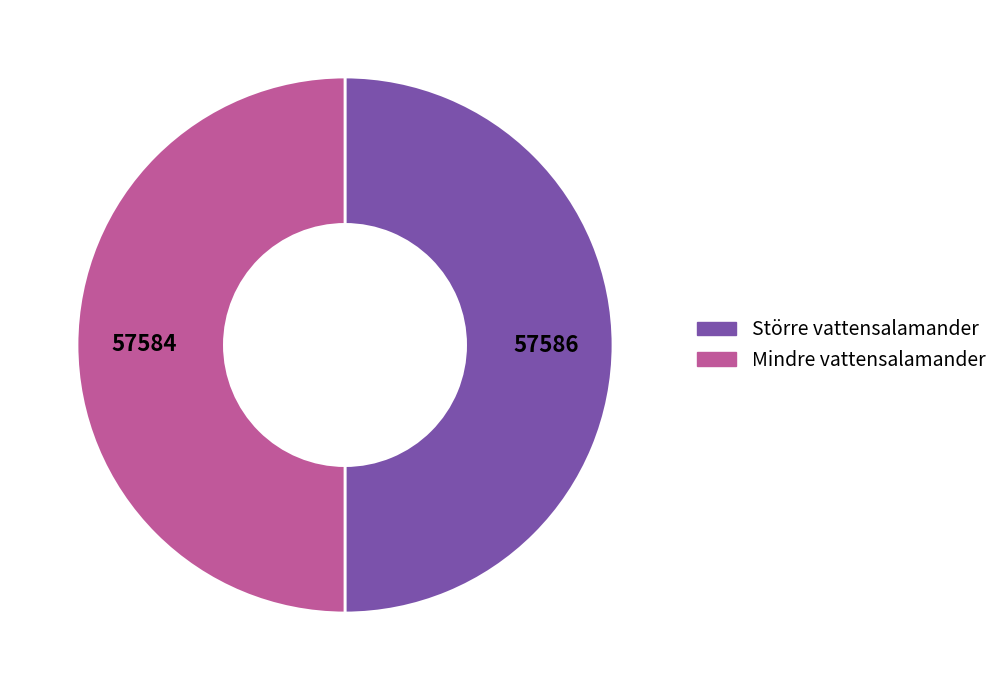

How many segments does this pie chart have?

2